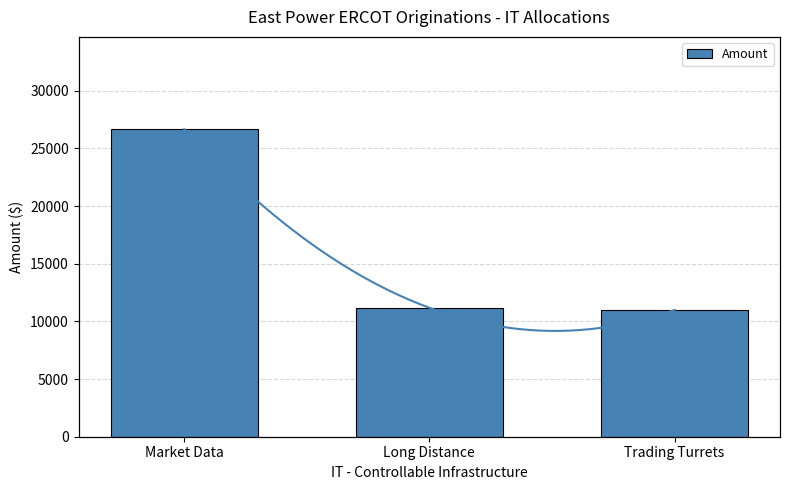

The chart shows a value of 10990.3 at Trading Turrets. True or false?

True